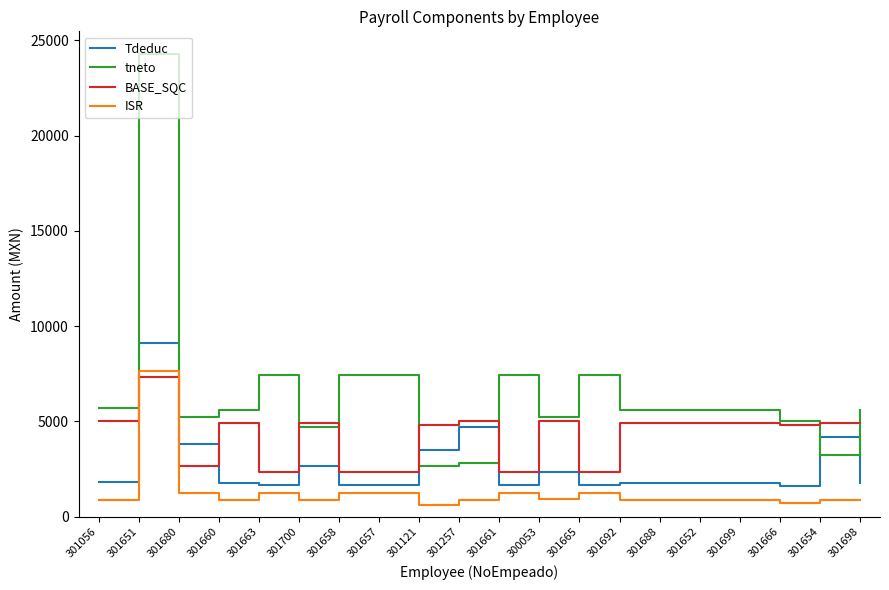

Is it true that BASE_SQC equals 2790.9 at 301692?

False